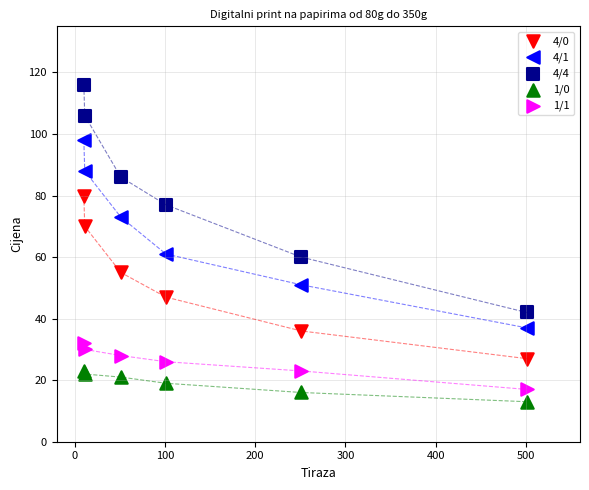

What is the X range (max minus min) for the scatter plot?

491